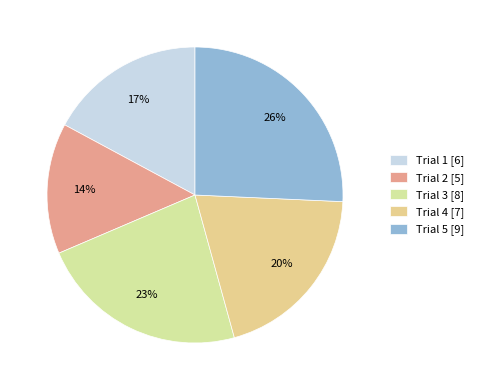

What is the smallest slice in the pie chart?

Trial 2 [5]